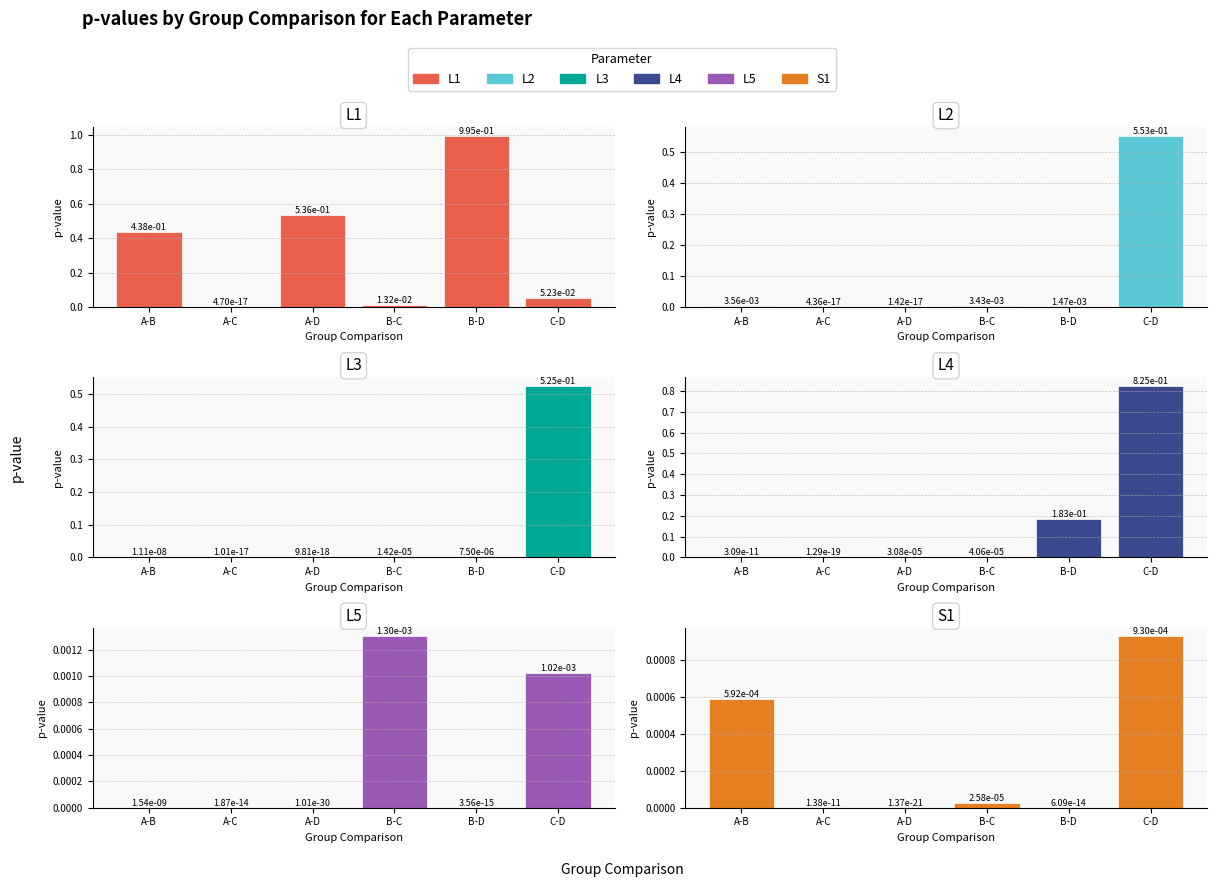

Which series has the widest spread of values?

L1